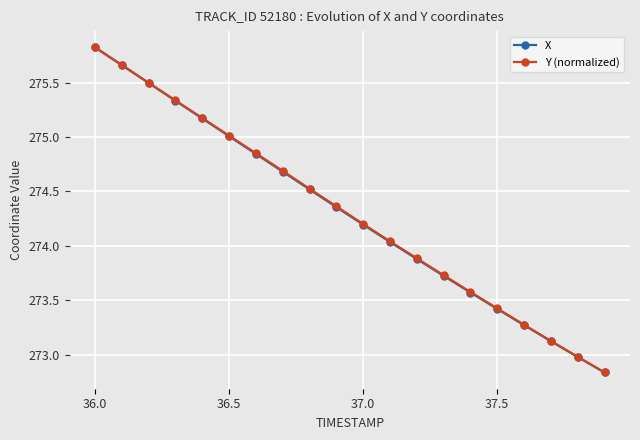

What is the maximum value shown in the chart?

275.8